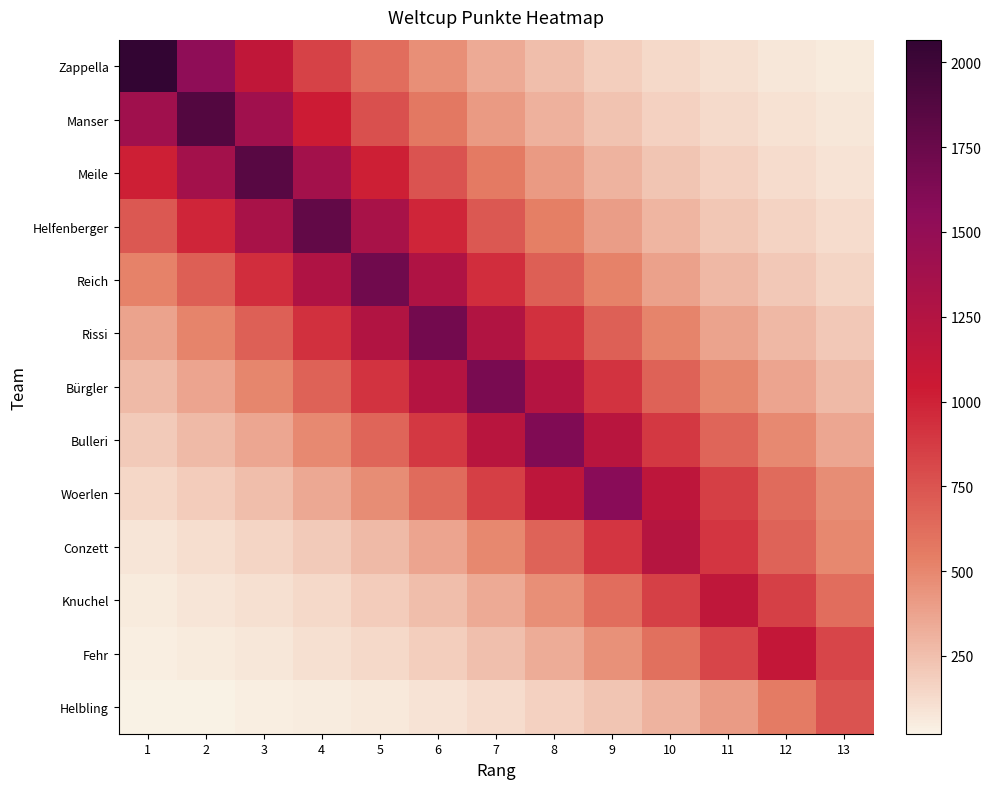

Count the number of data series in this chart.

13